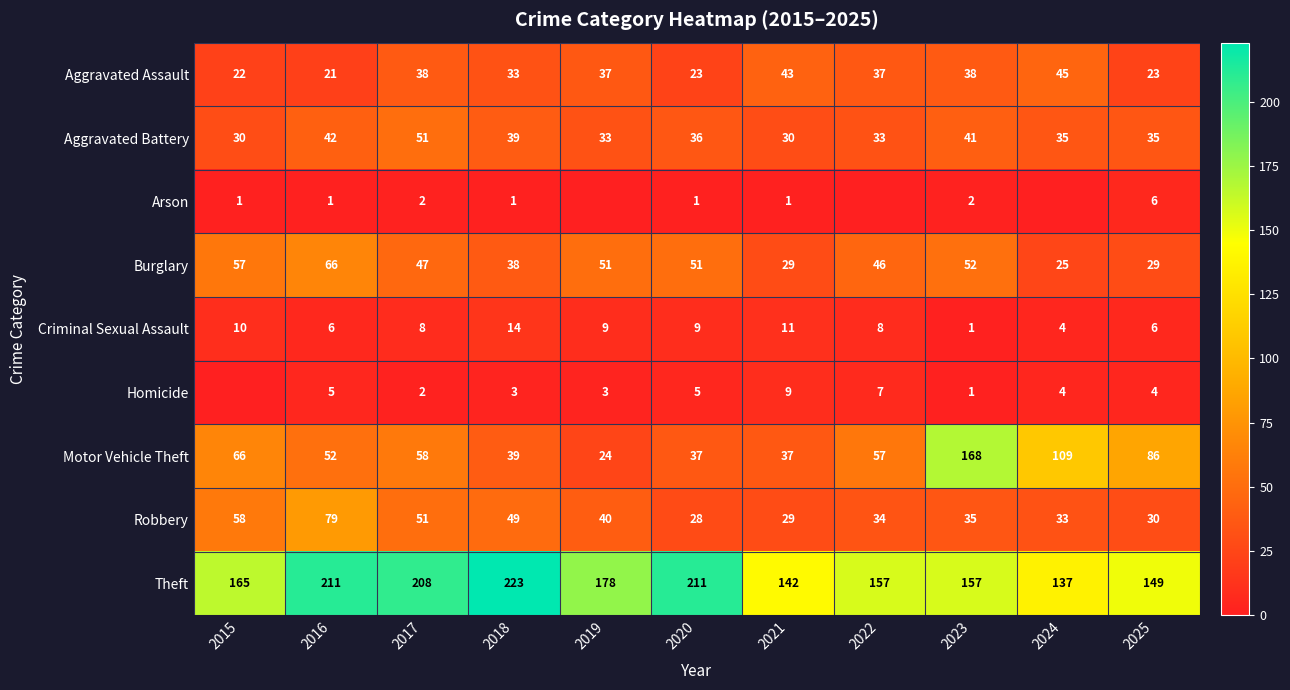

Which category has the lowest value across all series?

2019